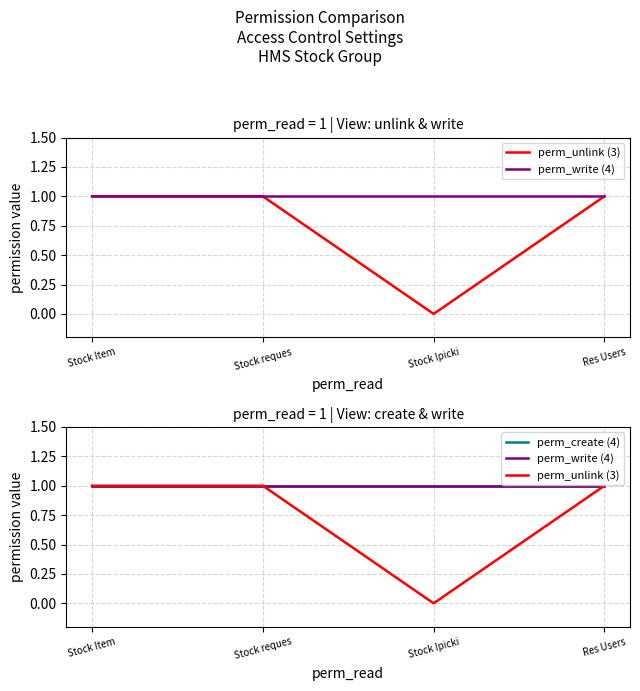

Reading left to right, transcribe all the data shown in this chart.

perm_unlink (3): 1	1	0	1
perm_write (4): 1	1	1	1
perm_create (4): 1	1	1	1